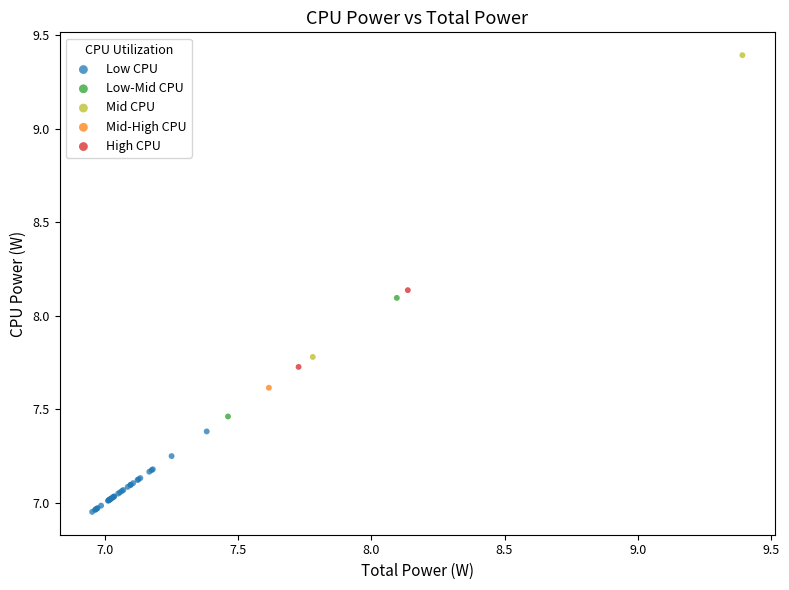

Which series reaches the minimum Y coordinate?

Low CPU